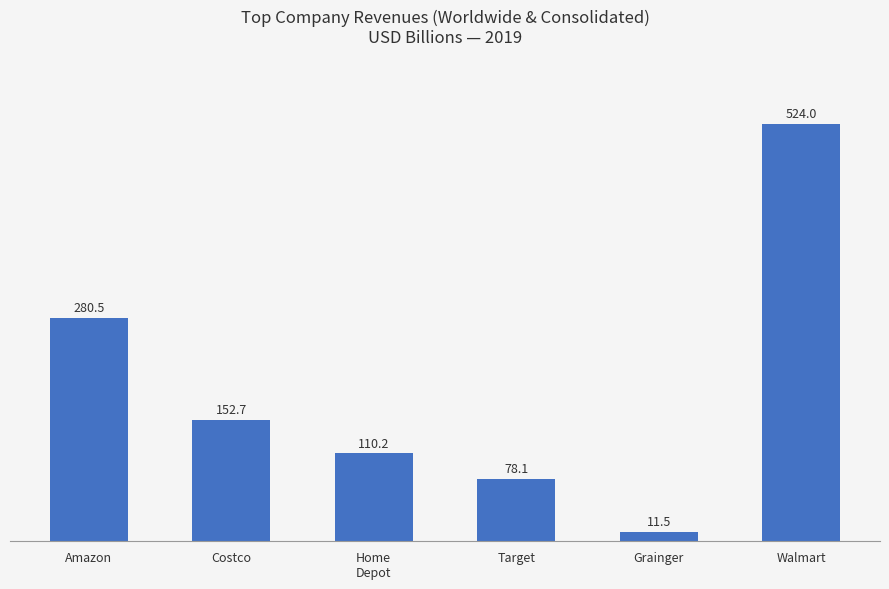

Read the value at Target.

78.1